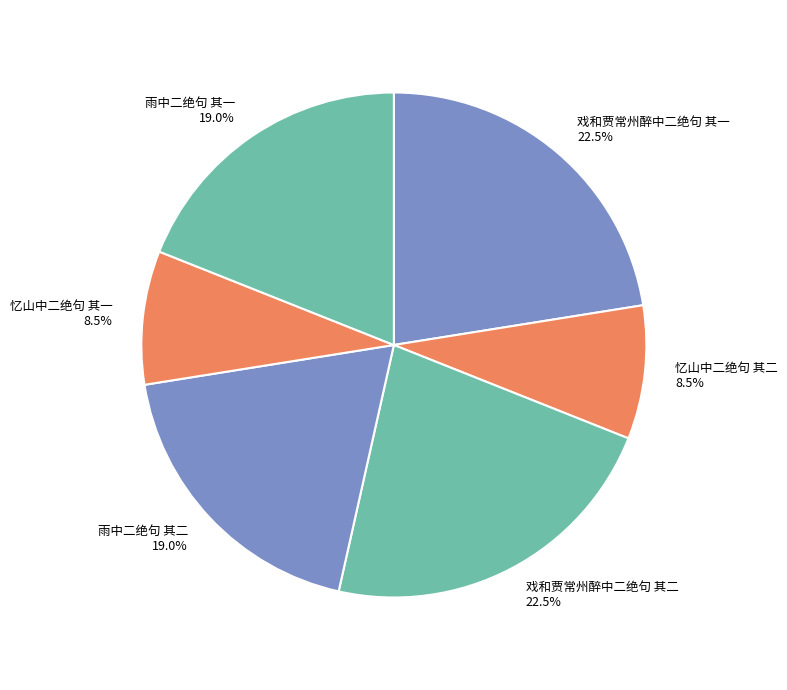

What is the ratio of the value at 戏和贾常州醉中二绝句 其二 to the value at 戏和贾常州醉中二绝句 其一?

1.0